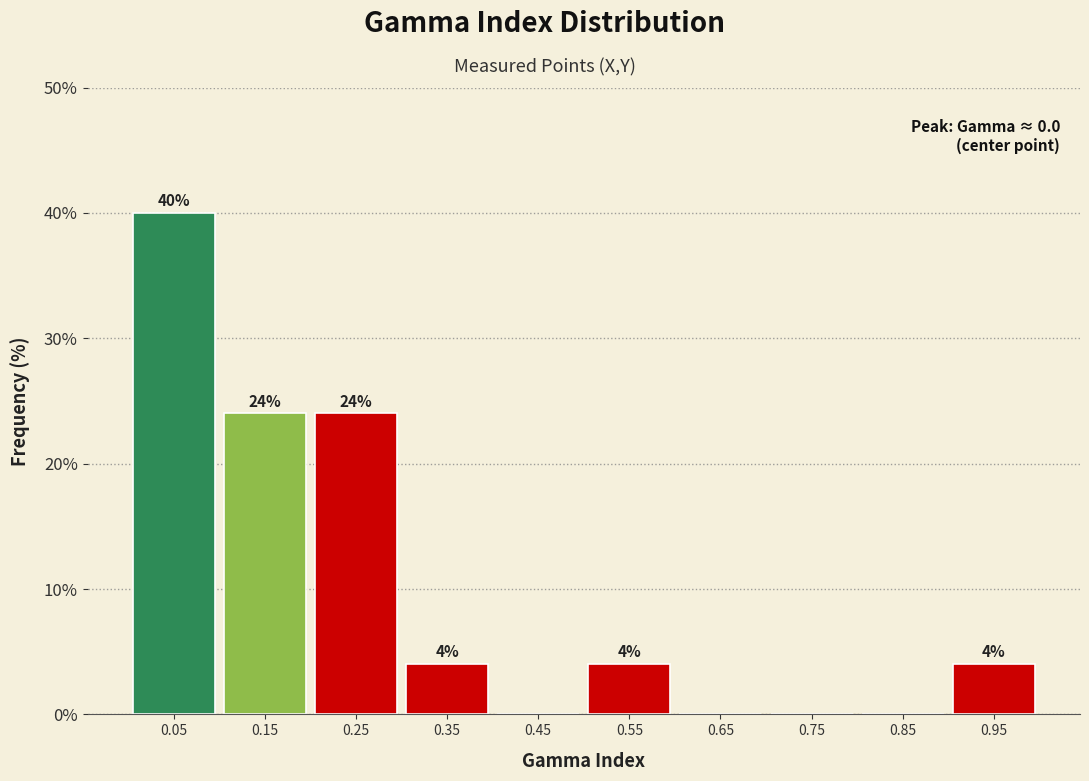

Which range on the x-axis has the tallest bar?

0.0 to 0.1